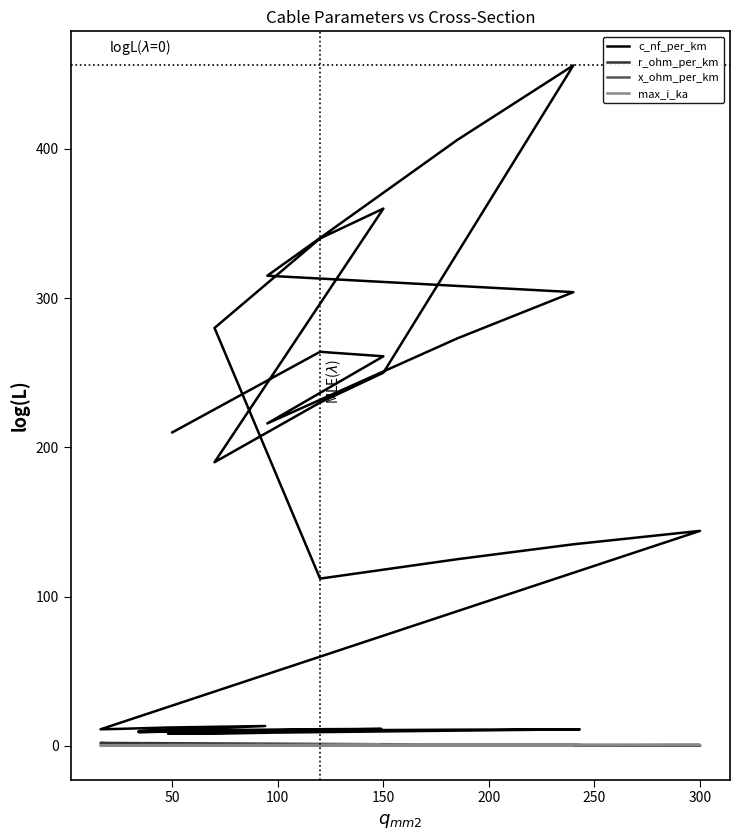

Rank the series by their maximum value, from lowest to highest.

x_ohm_per_km, max_i_ka, r_ohm_per_km, c_nf_per_km